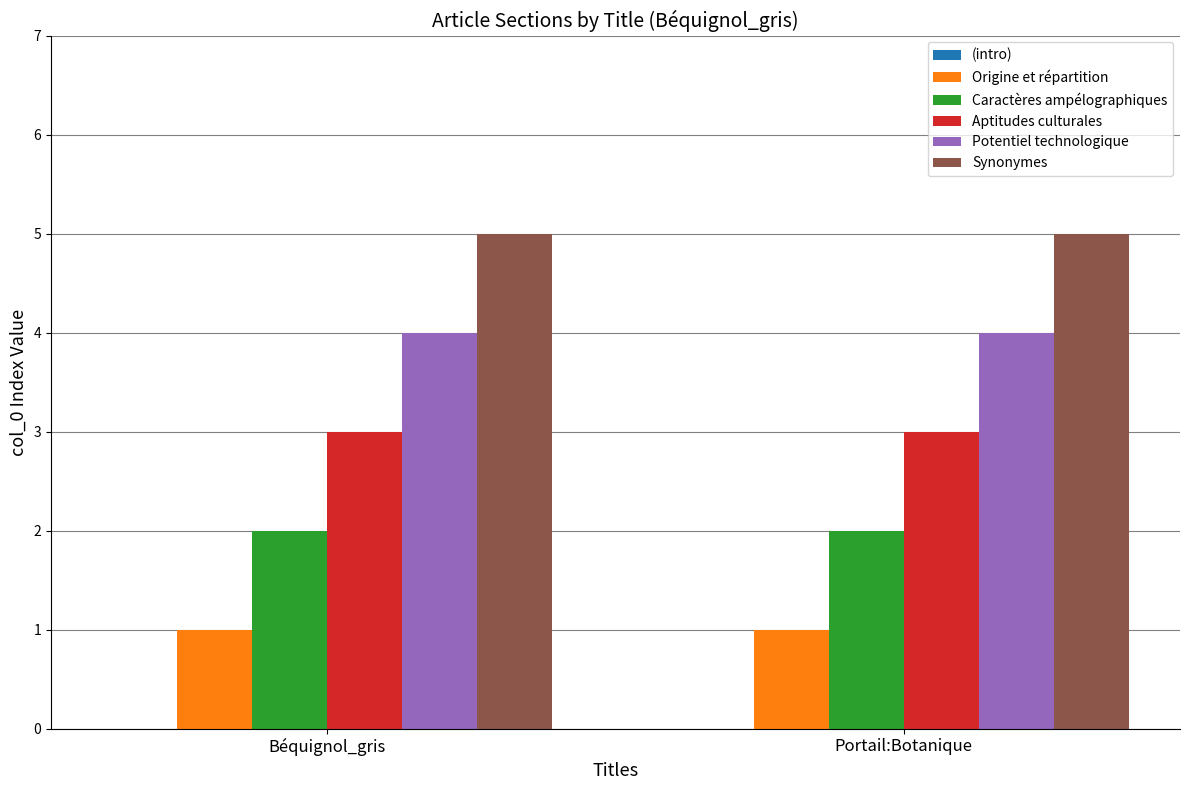

Rank the series by their average value, from highest to lowest.

Synonymes, Potentiel technologique, Aptitudes culturales, Caractères ampélographiques, Origine et répartition